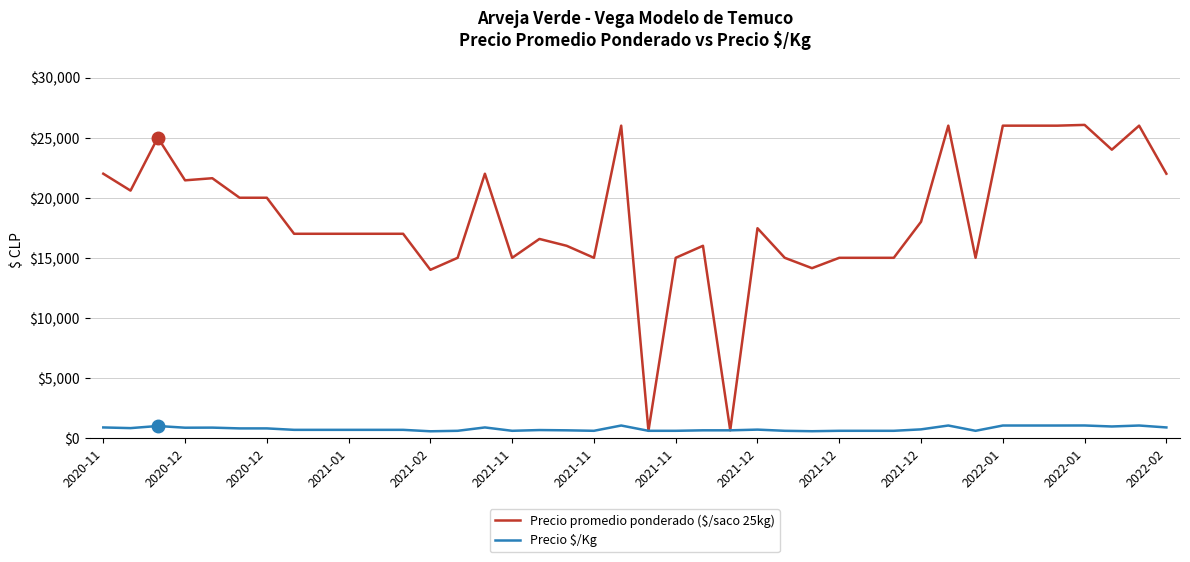

Which series has the widest spread of values?

Precio promedio ponderado ($/saco 25kg)